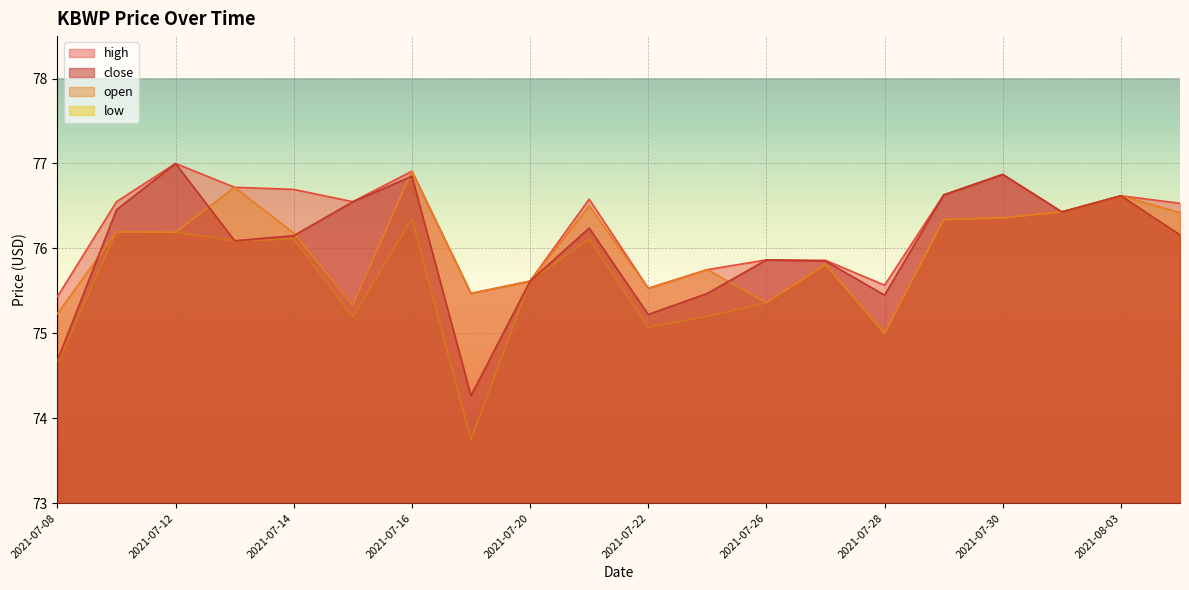

True or false: low has a value of 40.5 at 2021-07-30.

False